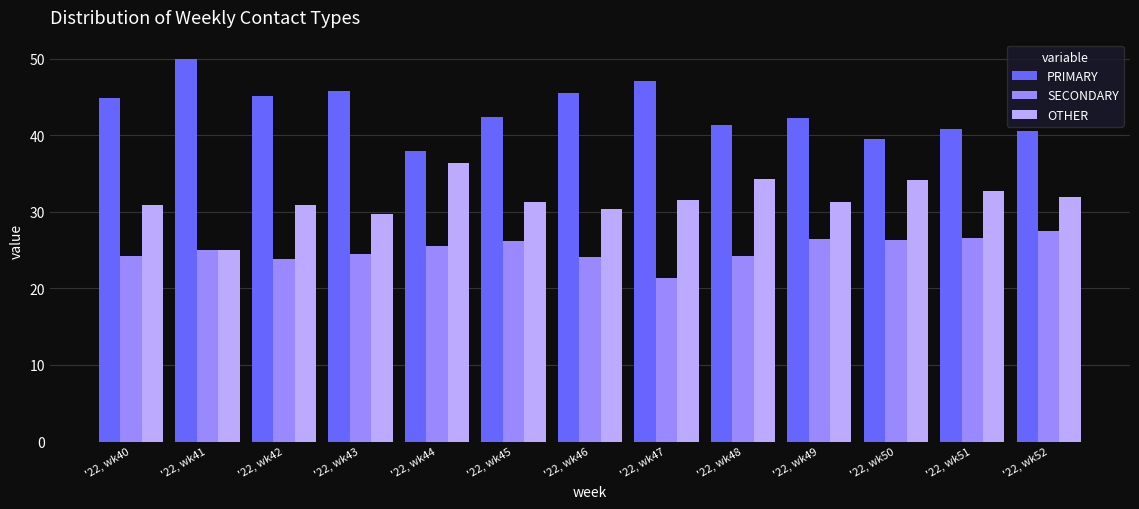

What is the value of the OTHER bar at the 12th from the left?

32.7